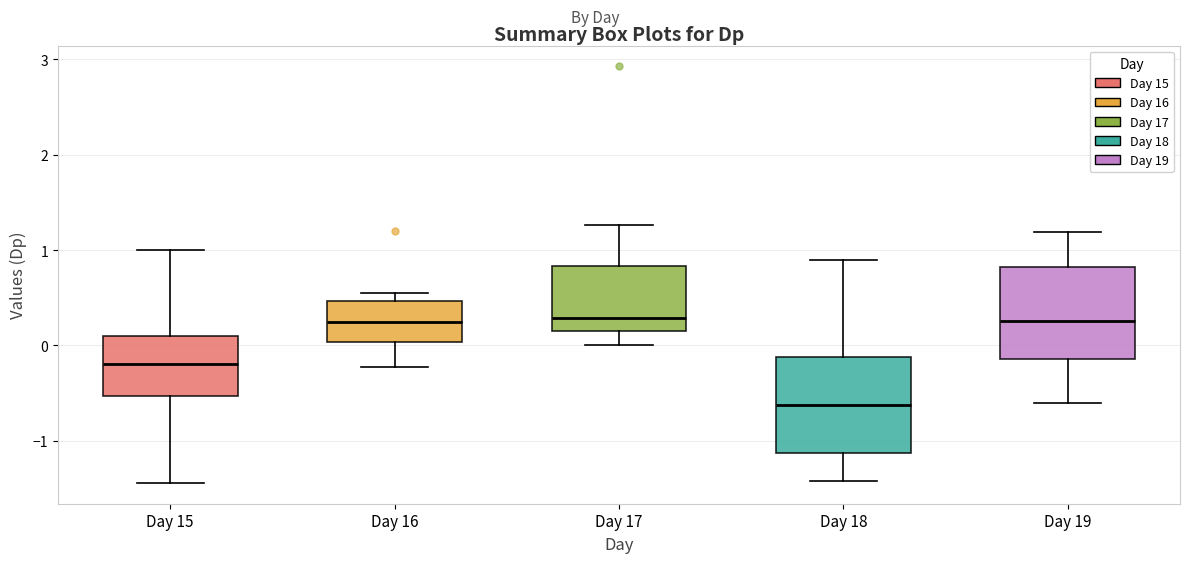

Reading left to right, read every box against the y-axis: the position of its median line, the range the box covers, and the ends of its whiskers. The values are not printed on the chart, so give them approximately, as read against the axis.

Day 15: median -0.2, box -0.5 to 0.1, whiskers -1.4 to 1.0
Day 16: median 0.2, box 0.0 to 0.5, whiskers -0.2 to 0.5 (just above the box's upper edge)
Day 17: median 0.3, box 0.1 to 0.8, whiskers 0.0 to 1.3
Day 18: median -0.6, box -1.1 to -0.1, whiskers -1.4 to 0.9
Day 19: median 0.3, box -0.1 to 0.8, whiskers -0.6 to 1.2